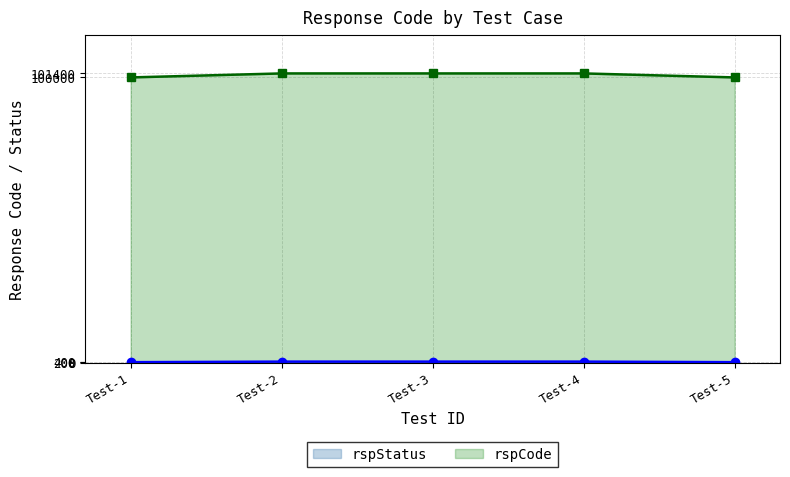

Which series has the largest range (max minus min)?

rspCode